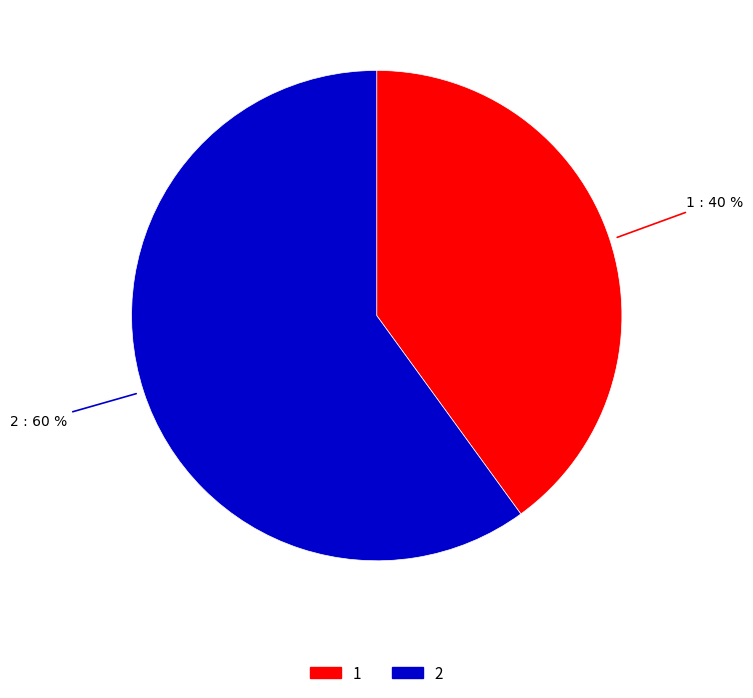

Which slice is the largest?

2